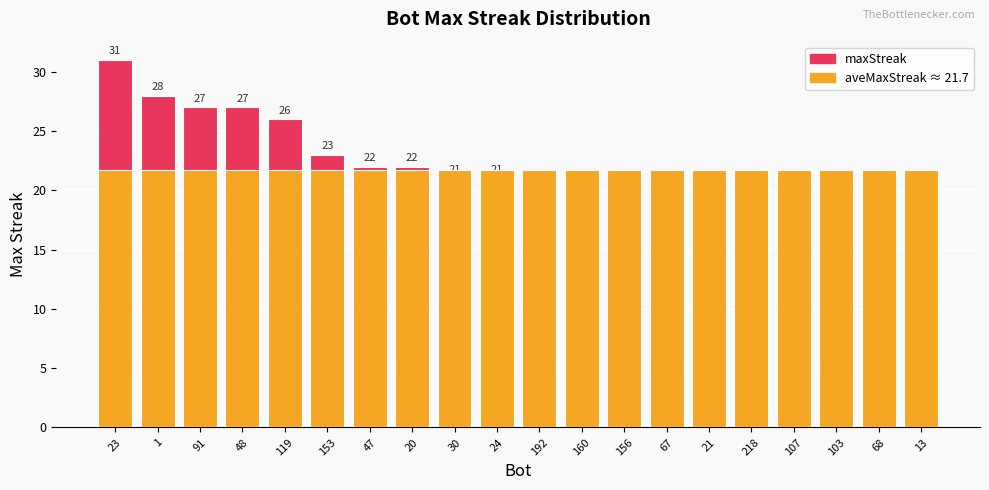

Is it true that maxStreak equals 32.5 at 153?

False